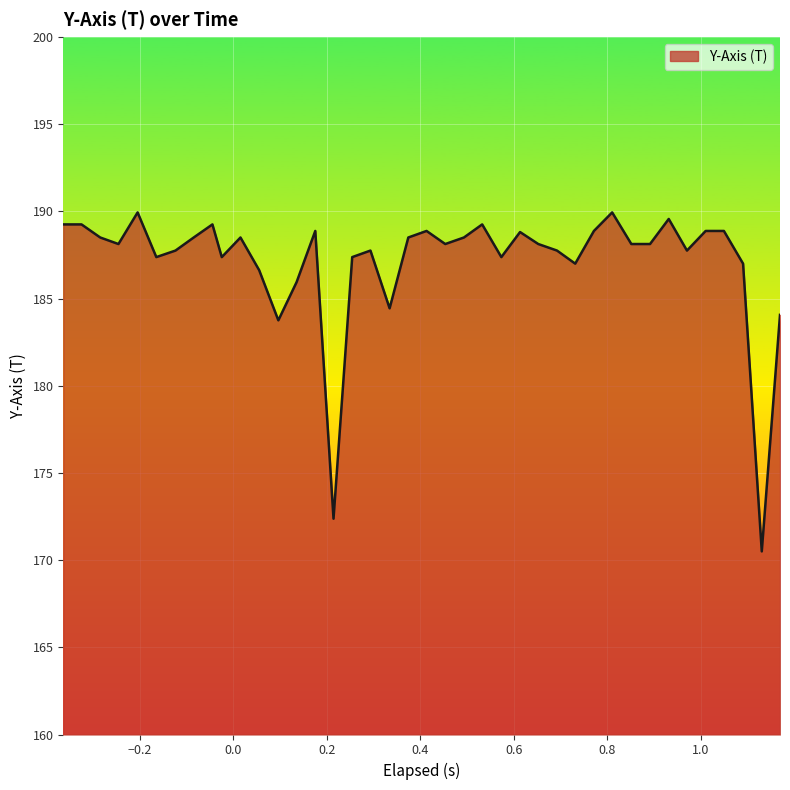

What is the difference between the maximum and minimum values?

19.4